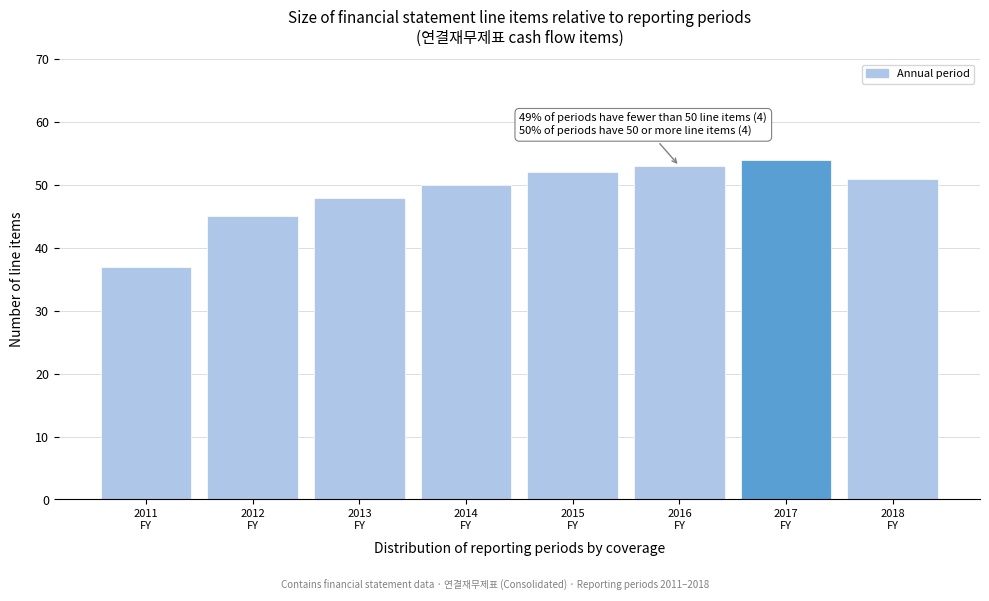

Reading left to right, extract all data points from this chart.

37	45	48	50	52	53	54	51